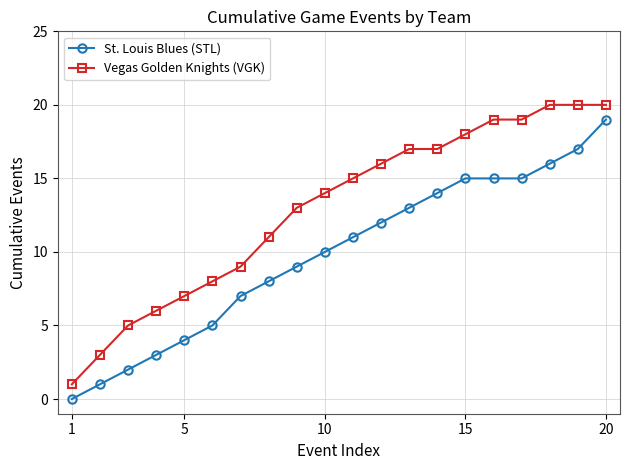

True or false: St. Louis Blues (STL) has more than 2 interior local peaks.

False